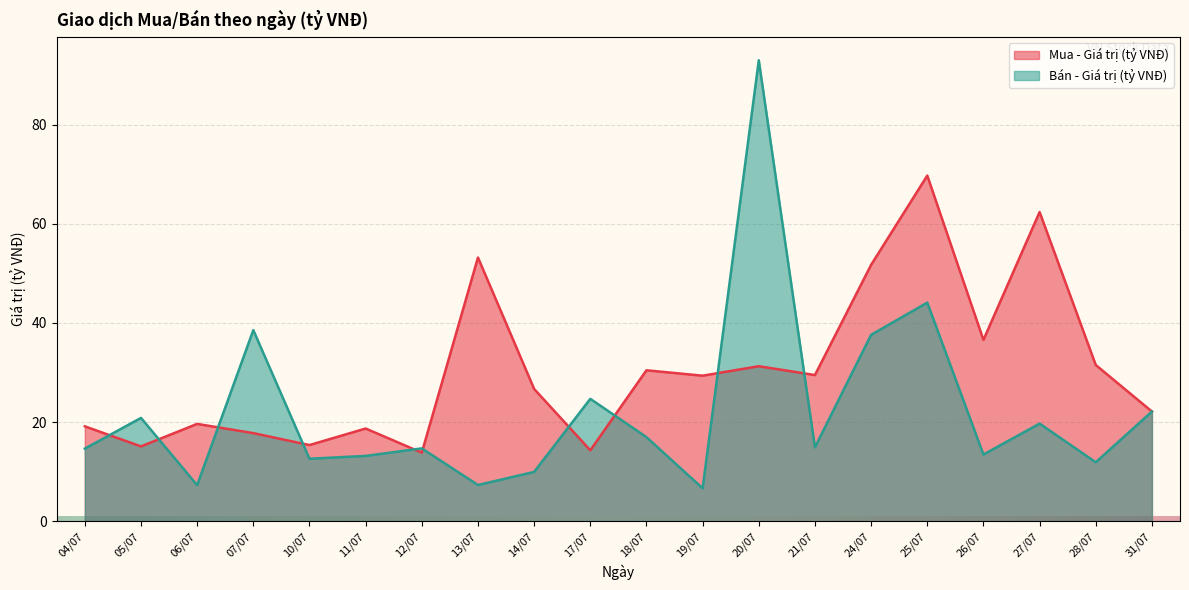

What is the total value across all series at 12/07?

28.5